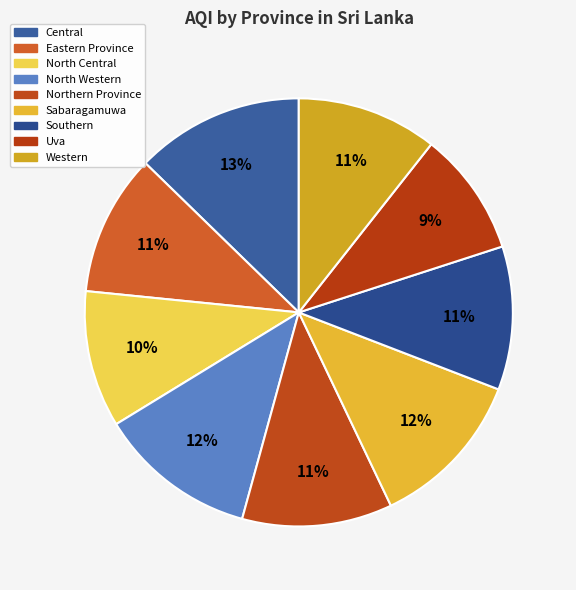

Count the number of slices in the pie.

9